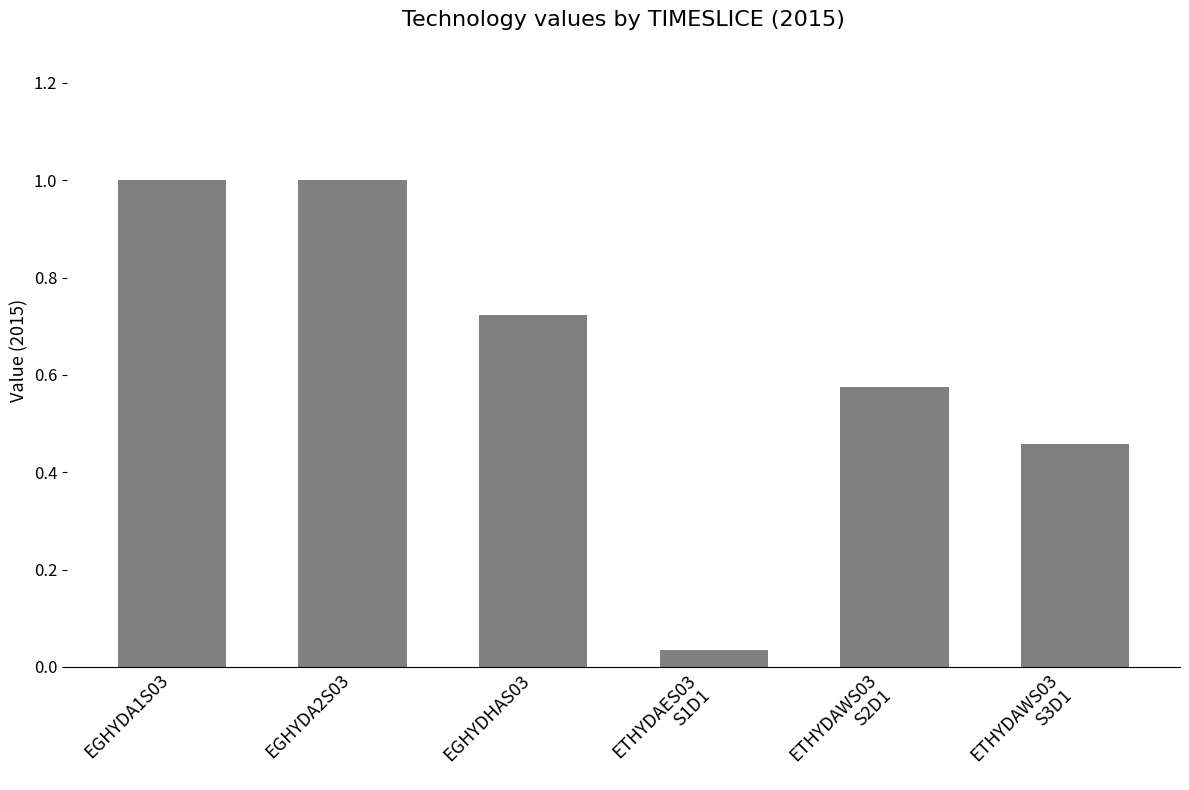

What is the greatest value displayed?

1.0